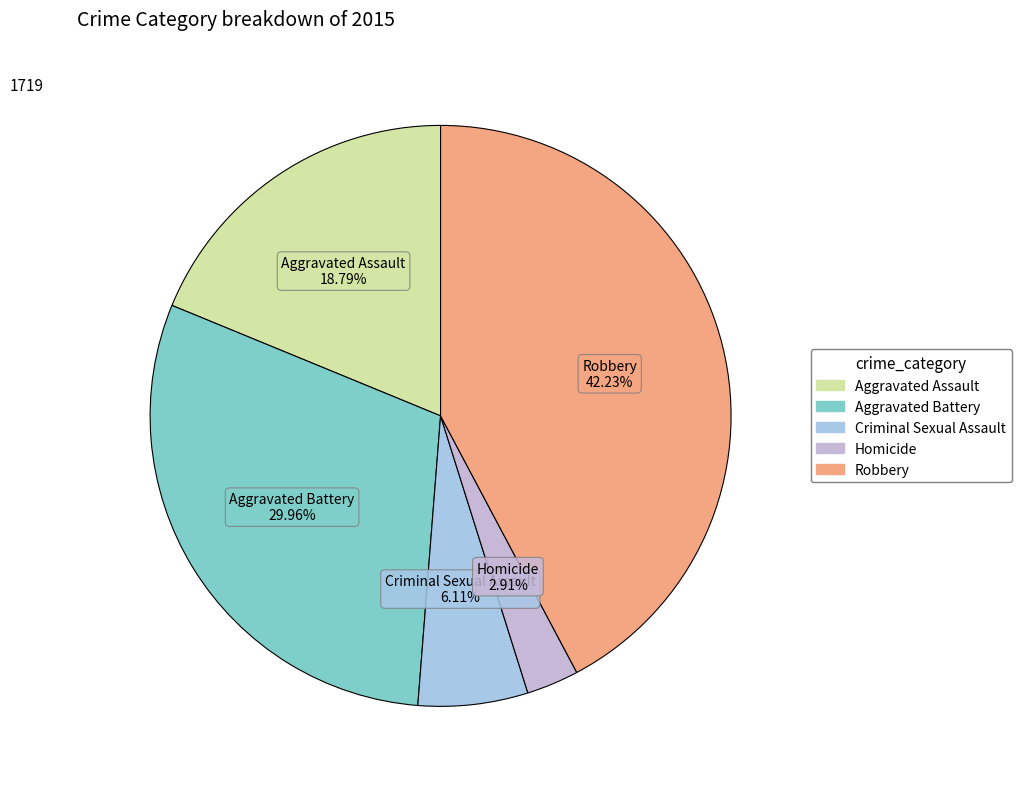

To the nearest percent, what is the average slice percentage?

20%